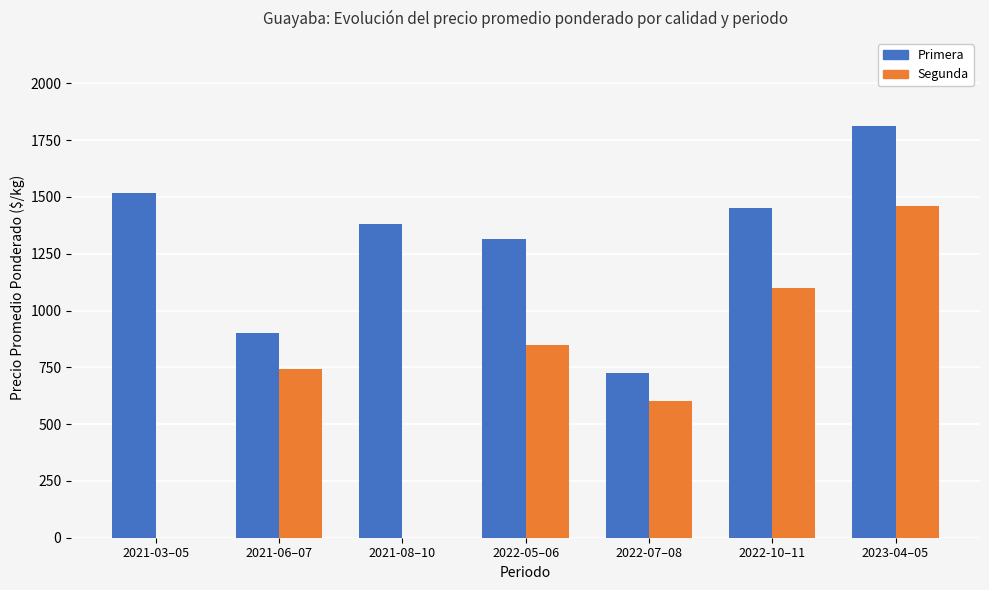

The value of Segunda at 2021-08–10 is 0. True or false?

True